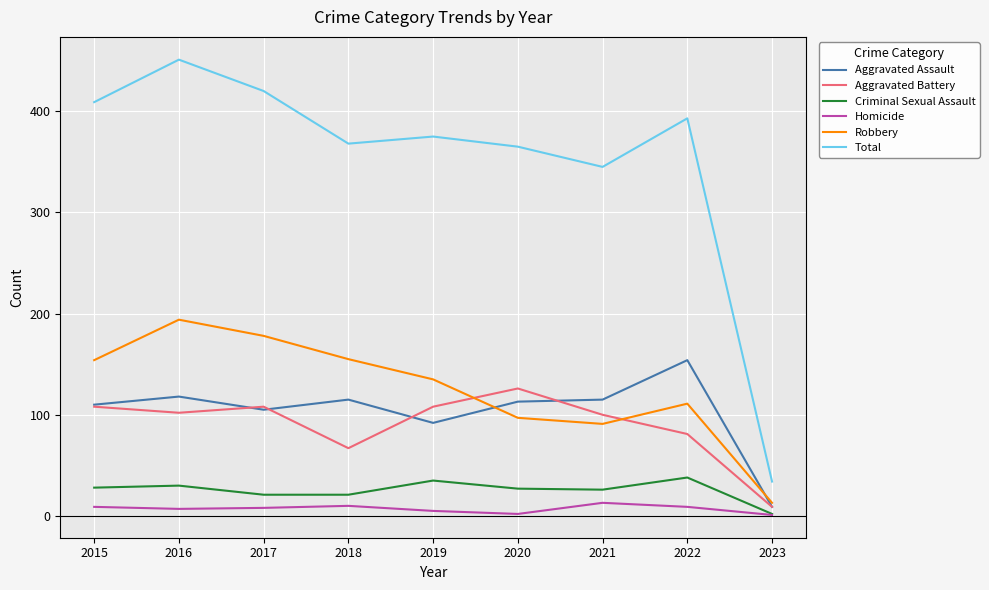

At which category does Total reach its first local peak?

2016